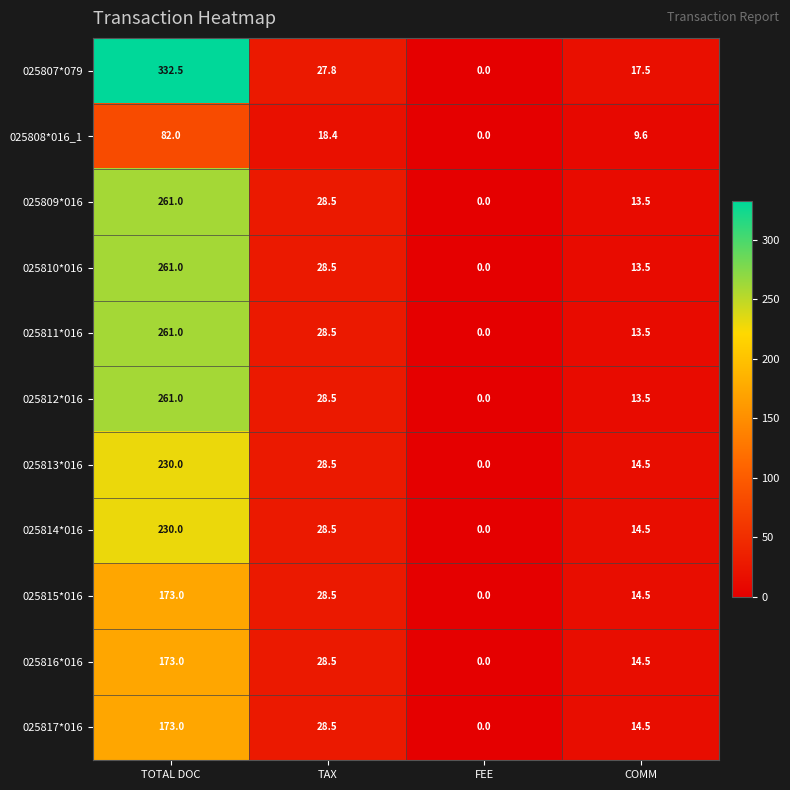

What is the difference between the 025812*016 values at TOTAL DOC and TAX?

232.5